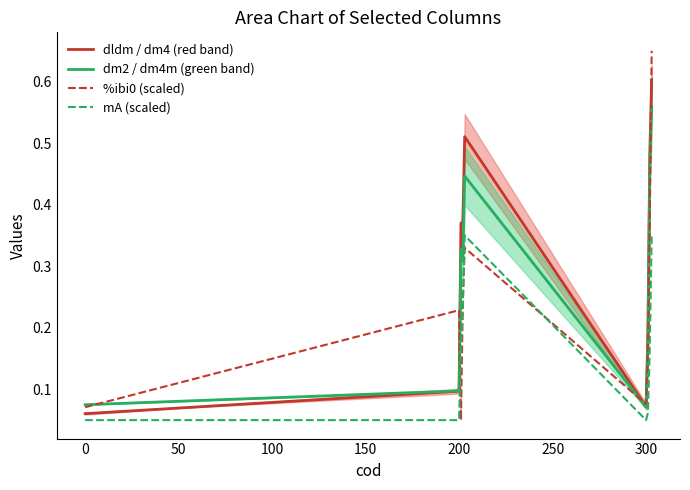

The value of %ibi0 (scaled) at 0 is 0.0. True or false?

False